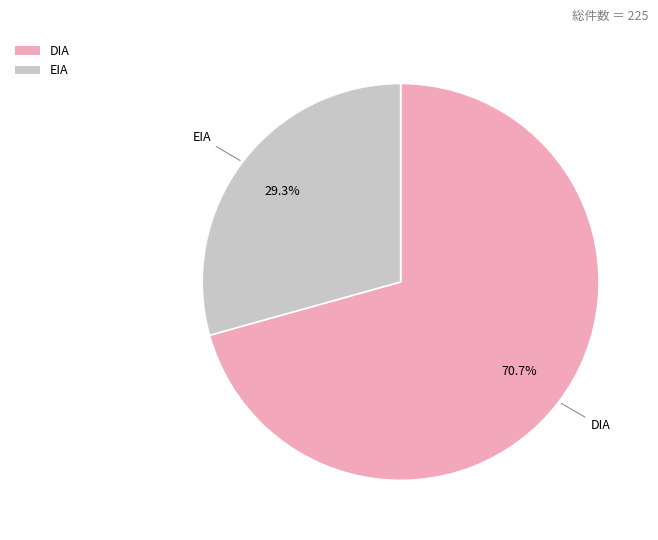

True or false: EIA accounts for 29% of the total.

True